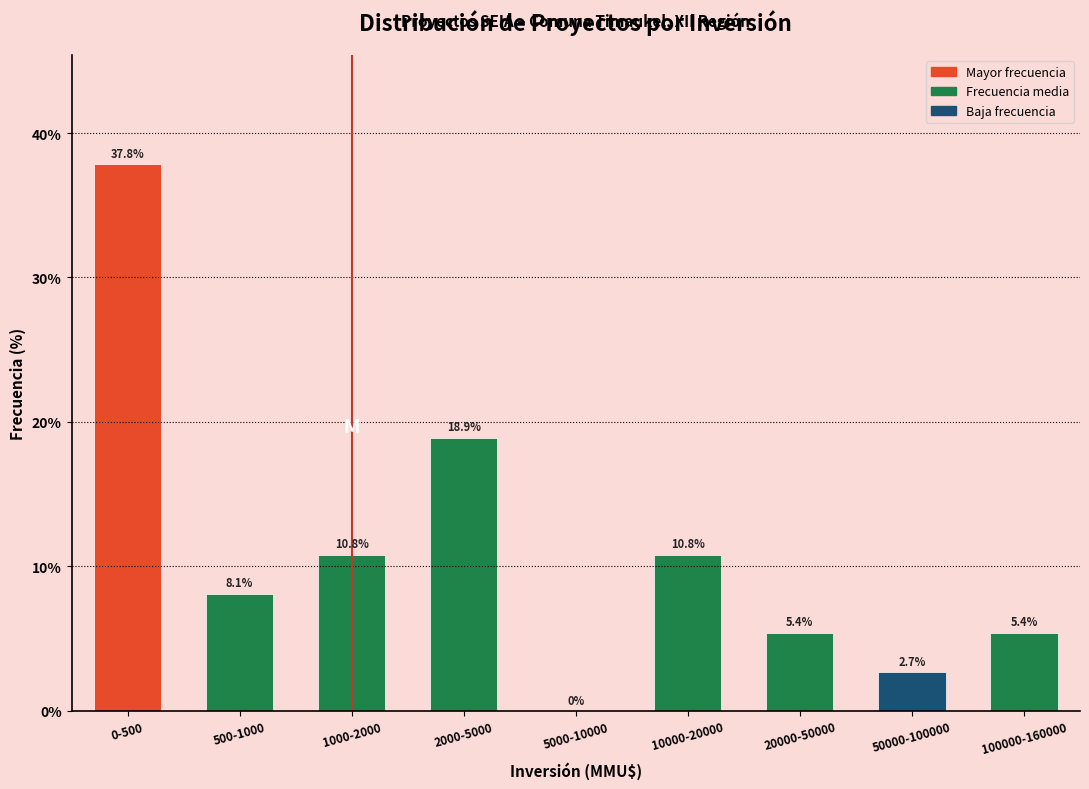

Reading left to right, transcribe all the data shown in this chart.

0-500=37.8	500-1000=8.1	1000-2000=10.8	2000-5000=18.9	5000-10000=0.0	10000-20000=10.8	20000-50000=5.4	50000-100000=2.7	100000-160000=5.4